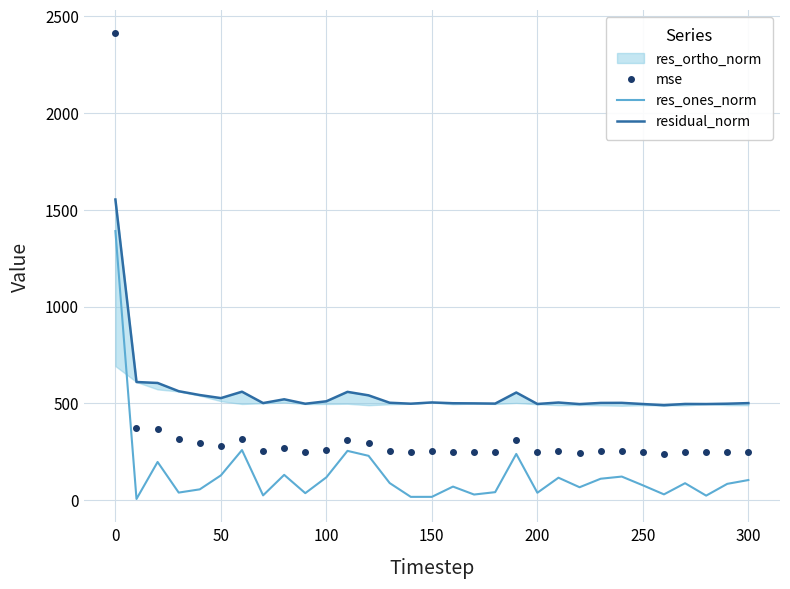

What is the maximum value for res_ones_norm?

1389.8